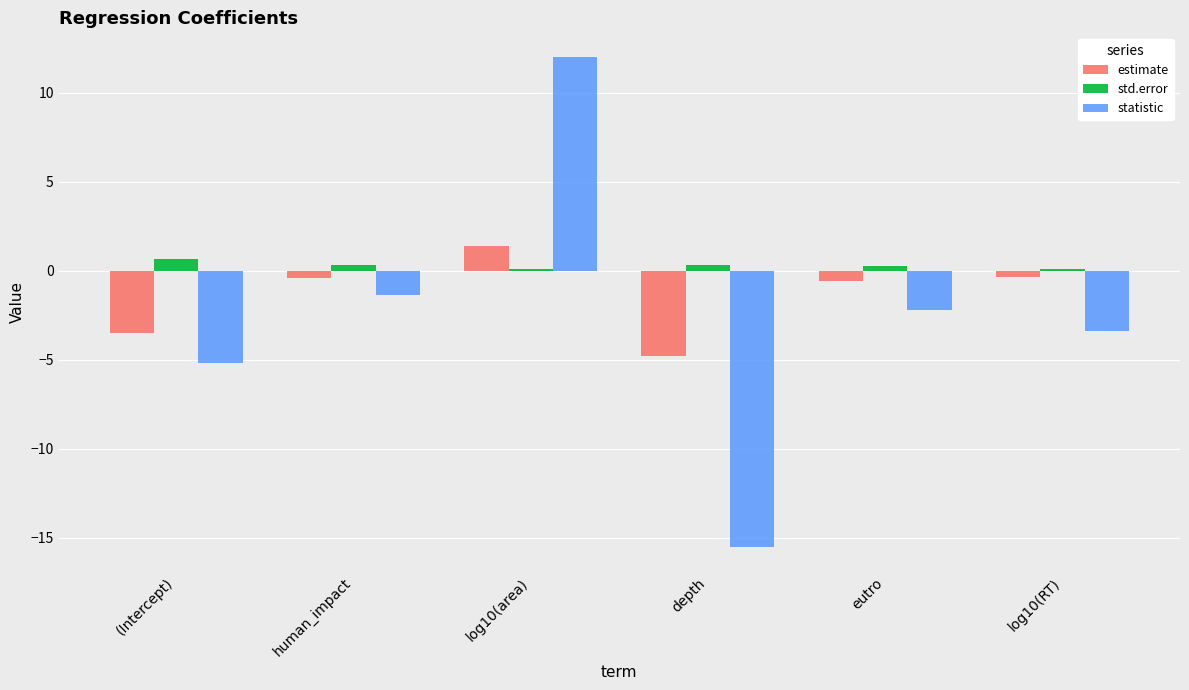

Rank the series at depth from highest to lowest value.

std.error, estimate, statistic